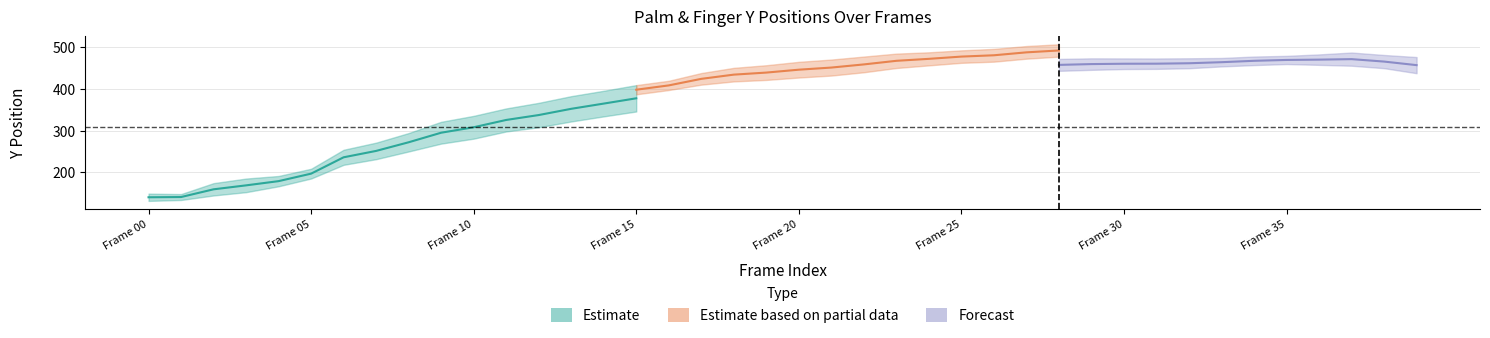

Is it true that RingY equals 235.7 at 31?

False